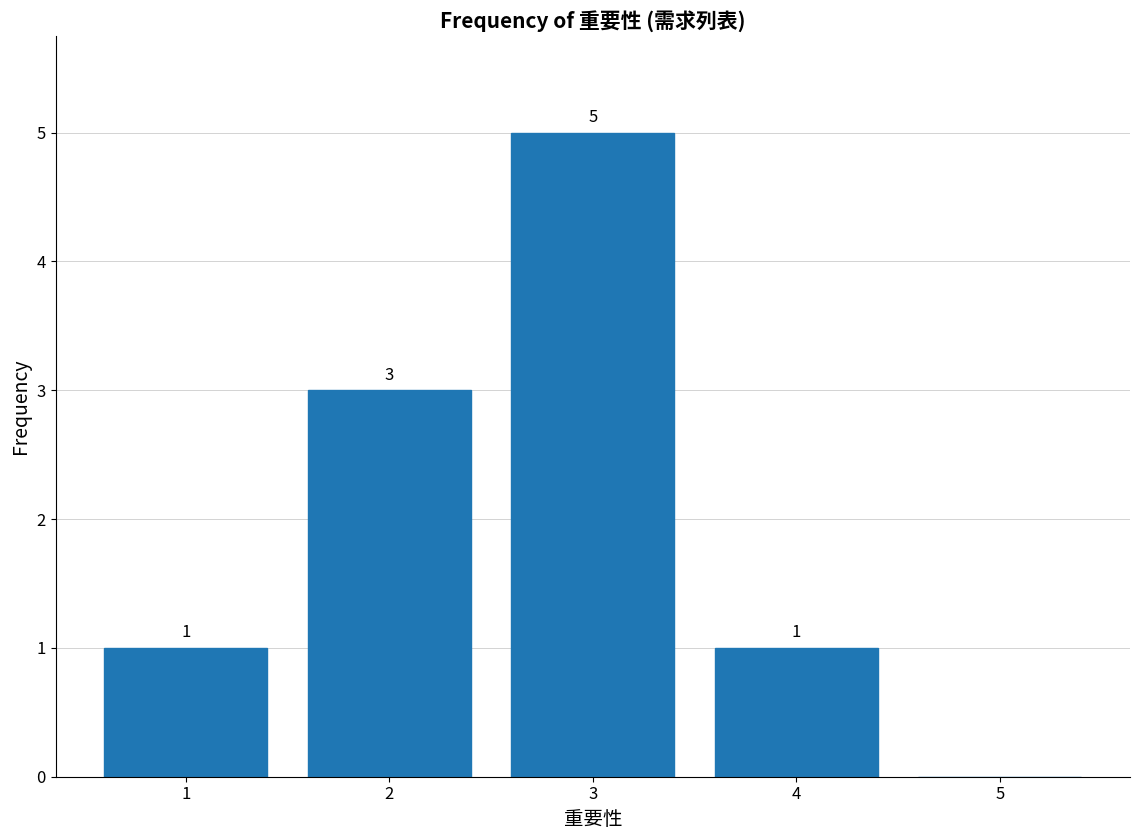

Reading left to right, what are all the values shown in this chart?

1=1	2=3	3=5	4=1	5=0